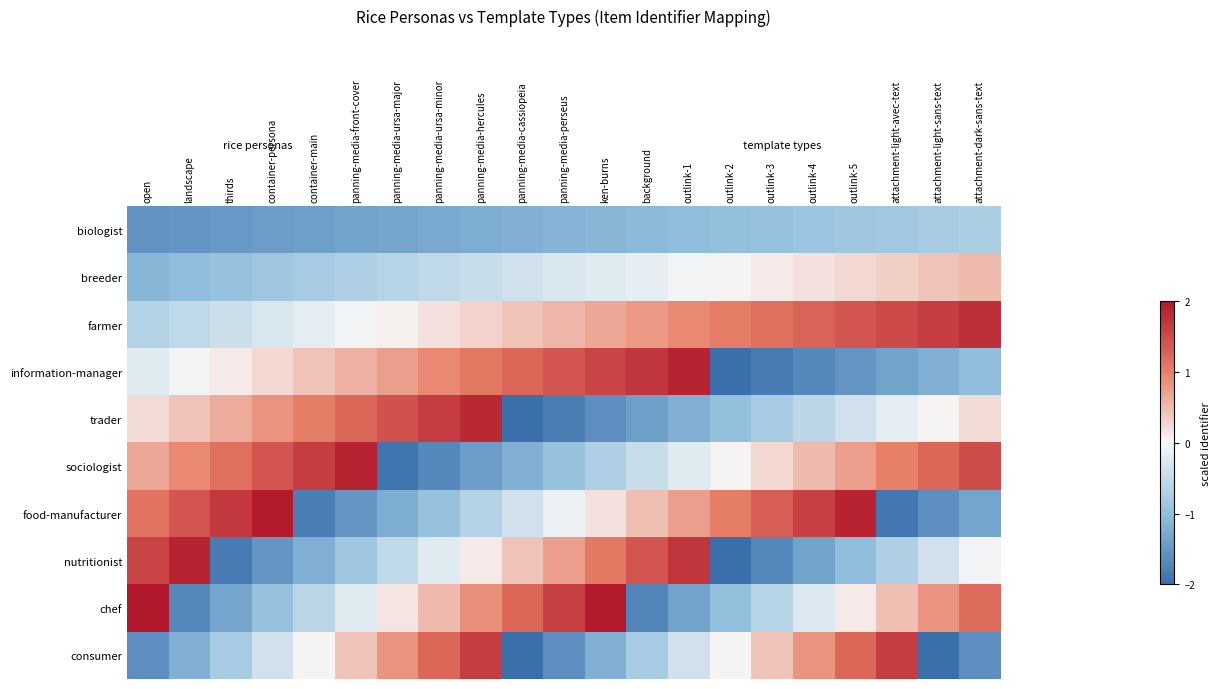

Reading left to right, what are all the values shown in this chart?

biologist: open=-1.6	landscape=-1.5	thirds=-1.5	container-persona=-1.4	container-main=-1.4	panning-media-front-cover=-1.4	panning-media-ursa-major=-1.3	panning-media-ursa-minor=-1.3	panning-media-hercules=-1.2	panning-media-cassiopeia=-1.2	panning-media-perseus=-1.2	ken-burns=-1.1	background=-1.1	outlink-1=-1.0	outlink-2=-1.0	outlink-3=-0.9	outlink-4=-0.9	outlink-5=-0.9	attachment-light-avec-text=-0.8	attachment-light-sans-text=-0.8	attachment-dark-sans-text=-0.7
breeder: open=-1.1	landscape=-1.0	thirds=-0.9	container-persona=-0.9	container-main=-0.8	panning-media-front-cover=-0.7	panning-media-ursa-major=-0.6	panning-media-ursa-minor=-0.5	panning-media-hercules=-0.5	panning-media-cassiopeia=-0.4	panning-media-perseus=-0.3	ken-burns=-0.2	background=-0.1	outlink-1=-0.1	outlink-2=0.0	outlink-3=0.1	outlink-4=0.2	outlink-5=0.3	attachment-light-avec-text=0.3	attachment-light-sans-text=0.4	attachment-dark-sans-text=0.5
farmer: open=-0.7	landscape=-0.5	thirds=-0.4	container-persona=-0.3	container-main=-0.2	panning-media-front-cover=-0.1	panning-media-ursa-major=0.1	panning-media-ursa-minor=0.2	panning-media-hercules=0.3	panning-media-cassiopeia=0.4	panning-media-perseus=0.5	ken-burns=0.7	background=0.8	outlink-1=0.9	outlink-2=1.0	outlink-3=1.2	outlink-4=1.3	outlink-5=1.4	attachment-light-avec-text=1.5	attachment-light-sans-text=1.6	attachment-dark-sans-text=1.8
information-manager: open=-0.2	landscape=-0.1	thirds=0.1	container-persona=0.3	container-main=0.4	panning-media-front-cover=0.6	panning-media-ursa-major=0.7	panning-media-ursa-minor=0.9	panning-media-hercules=1.1	panning-media-cassiopeia=1.2	panning-media-perseus=1.4	ken-burns=1.6	background=1.7	outlink-1=1.9	outlink-2=-2.0	outlink-3=-1.8	outlink-4=-1.7	outlink-5=-1.5	attachment-light-avec-text=-1.4	attachment-light-sans-text=-1.2	attachment-dark-sans-text=-1.0
trader: open=0.2	landscape=0.4	thirds=0.6	container-persona=0.8	container-main=1.0	panning-media-front-cover=1.2	panning-media-ursa-major=1.4	panning-media-ursa-minor=1.6	panning-media-hercules=1.8	panning-media-cassiopeia=-2.0	panning-media-perseus=-1.8	ken-burns=-1.6	background=-1.4	outlink-1=-1.2	outlink-2=-1.0	outlink-3=-0.8	outlink-4=-0.6	outlink-5=-0.4	attachment-light-avec-text=-0.2	attachment-light-sans-text=0.0	attachment-dark-sans-text=0.2
sociologist: open=0.7	landscape=0.9	thirds=1.2	container-persona=1.4	container-main=1.6	panning-media-front-cover=1.9	panning-media-ursa-major=-1.9	panning-media-ursa-minor=-1.7	panning-media-hercules=-1.4	panning-media-cassiopeia=-1.2	panning-media-perseus=-0.9	ken-burns=-0.7	background=-0.5	outlink-1=-0.2	outlink-2=0.0	outlink-3=0.3	outlink-4=0.5	outlink-5=0.7	attachment-light-avec-text=1.0	attachment-light-sans-text=1.2	attachment-dark-sans-text=1.5
food-manufacturer: open=1.1	landscape=1.4	thirds=1.7	container-persona=2.0	container-main=-1.8	panning-media-front-cover=-1.5	panning-media-ursa-major=-1.2	panning-media-ursa-minor=-0.9	panning-media-hercules=-0.7	panning-media-cassiopeia=-0.4	panning-media-perseus=-0.1	ken-burns=0.2	background=0.5	outlink-1=0.7	outlink-2=1.0	outlink-3=1.3	outlink-4=1.6	outlink-5=1.9	attachment-light-avec-text=-1.9	attachment-light-sans-text=-1.6	attachment-dark-sans-text=-1.3
nutritionist: open=1.6	landscape=1.9	thirds=-1.8	container-persona=-1.5	container-main=-1.2	panning-media-front-cover=-0.9	panning-media-ursa-major=-0.5	panning-media-ursa-minor=-0.2	panning-media-hercules=0.1	panning-media-cassiopeia=0.4	panning-media-perseus=0.7	ken-burns=1.1	background=1.4	outlink-1=1.7	outlink-2=-2.0	outlink-3=-1.7	outlink-4=-1.4	outlink-5=-1.0	attachment-light-avec-text=-0.7	attachment-light-sans-text=-0.4	attachment-dark-sans-text=-0.1
chef: open=2.0	landscape=-1.7	thirds=-1.3	container-persona=-0.9	container-main=-0.6	panning-media-front-cover=-0.2	panning-media-ursa-major=0.1	panning-media-ursa-minor=0.5	panning-media-hercules=0.9	panning-media-cassiopeia=1.2	panning-media-perseus=1.6	ken-burns=2.0	background=-1.7	outlink-1=-1.4	outlink-2=-1.0	outlink-3=-0.6	outlink-4=-0.3	outlink-5=0.1	attachment-light-avec-text=0.5	attachment-light-sans-text=0.8	attachment-dark-sans-text=1.2
consumer: open=-1.6	landscape=-1.2	thirds=-0.8	container-persona=-0.4	container-main=0.0	panning-media-front-cover=0.4	panning-media-ursa-major=0.8	panning-media-ursa-minor=1.2	panning-media-hercules=1.6	panning-media-cassiopeia=-2.0	panning-media-perseus=-1.6	ken-burns=-1.2	background=-0.8	outlink-1=-0.4	outlink-2=0.0	outlink-3=0.4	outlink-4=0.8	outlink-5=1.2	attachment-light-avec-text=1.6	attachment-light-sans-text=-2.0	attachment-dark-sans-text=-1.6